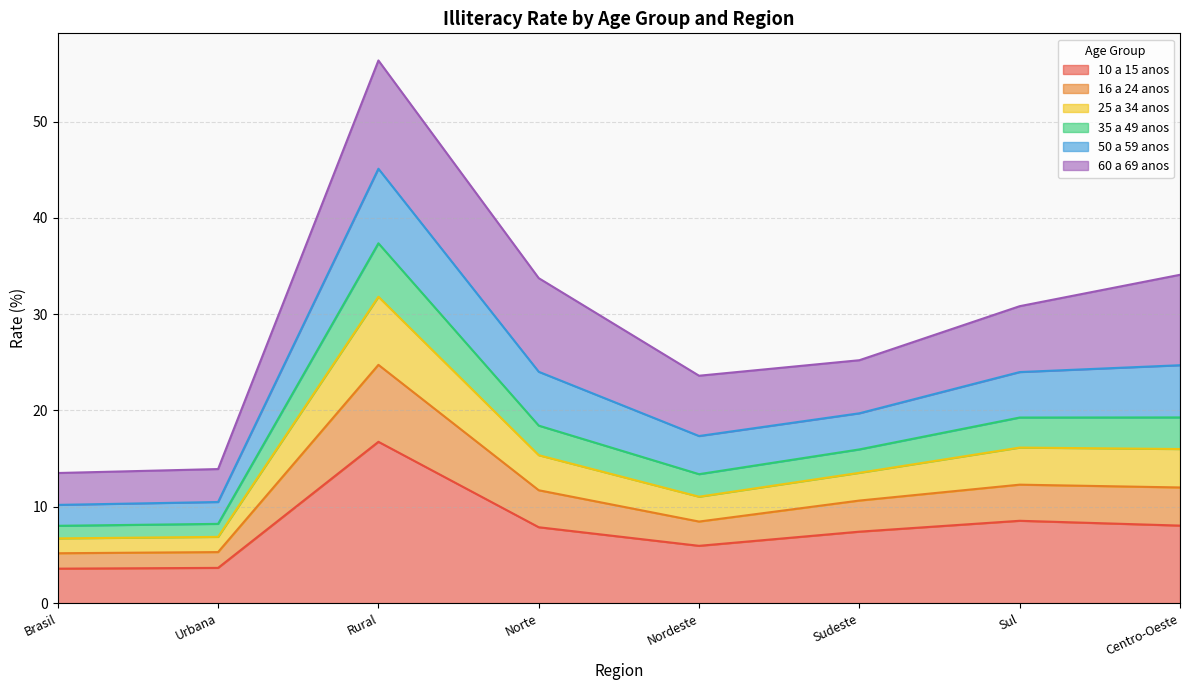

What is the total value across all series at Brasil?

13.5